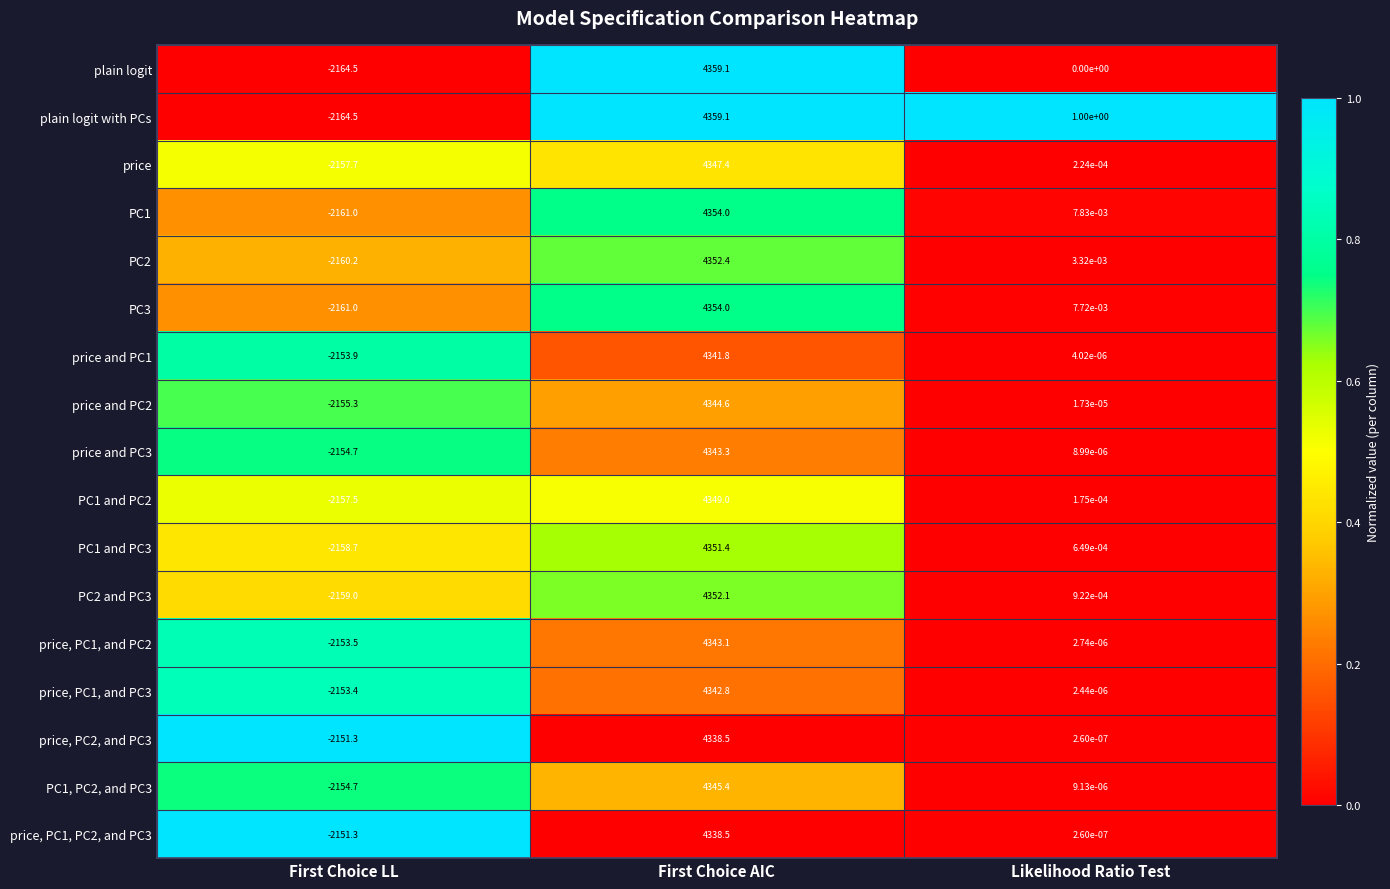

True or false: price has a value of -3125.4 at First Choice LL.

False